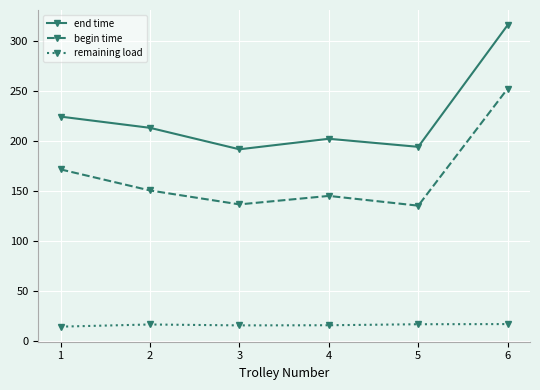

The value of remaining load at 2 is 16.1. True or false?

True